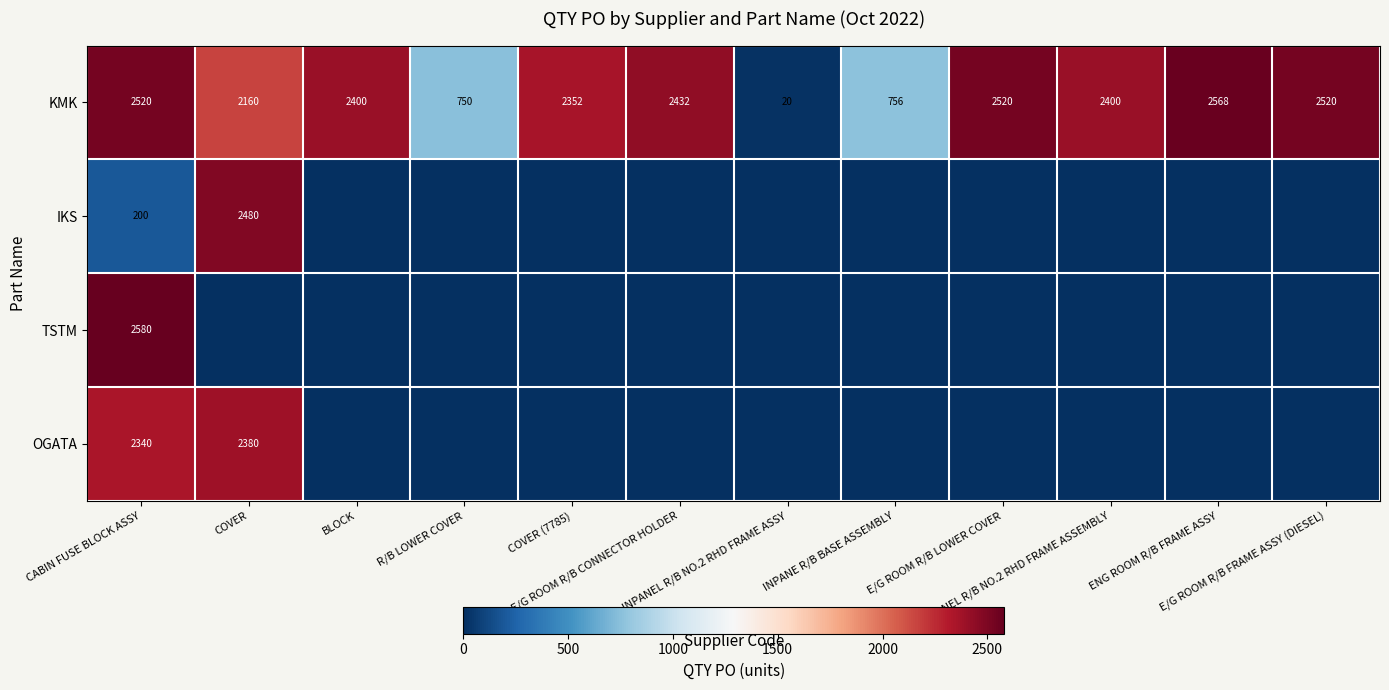

At how many categories does at least one series exceed 1516?

9